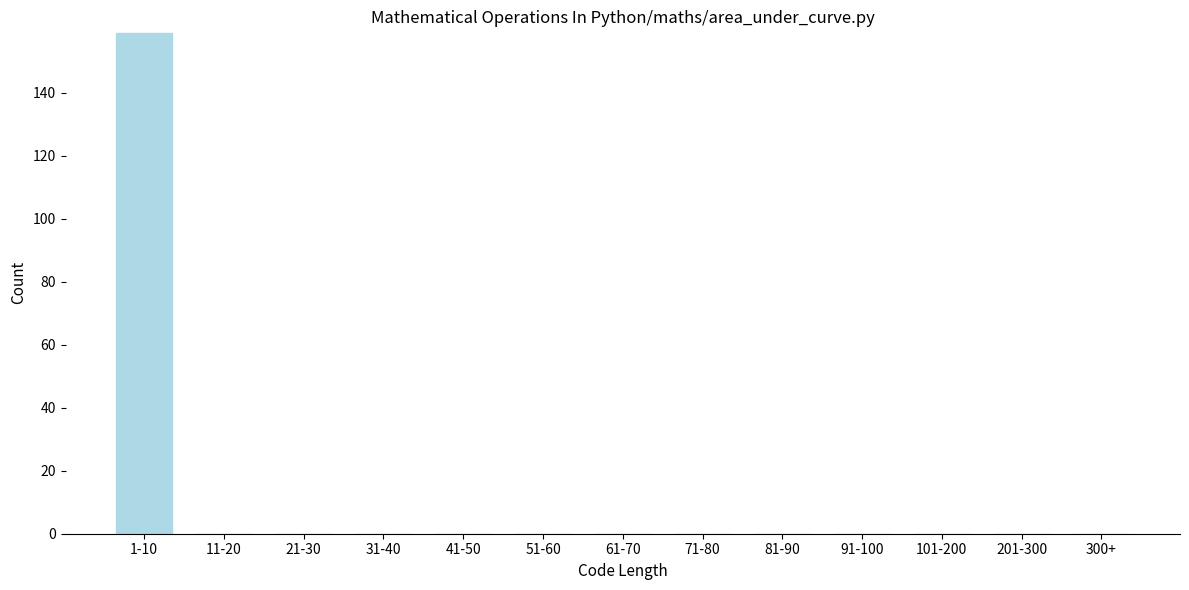

Reading left to right, extract all data points from this chart.

1-10=159	11-20=0	21-30=0	31-40=0	41-50=0	51-60=0	61-70=0	71-80=0	81-90=0	91-100=0	101-200=0	201-300=0	300+=0